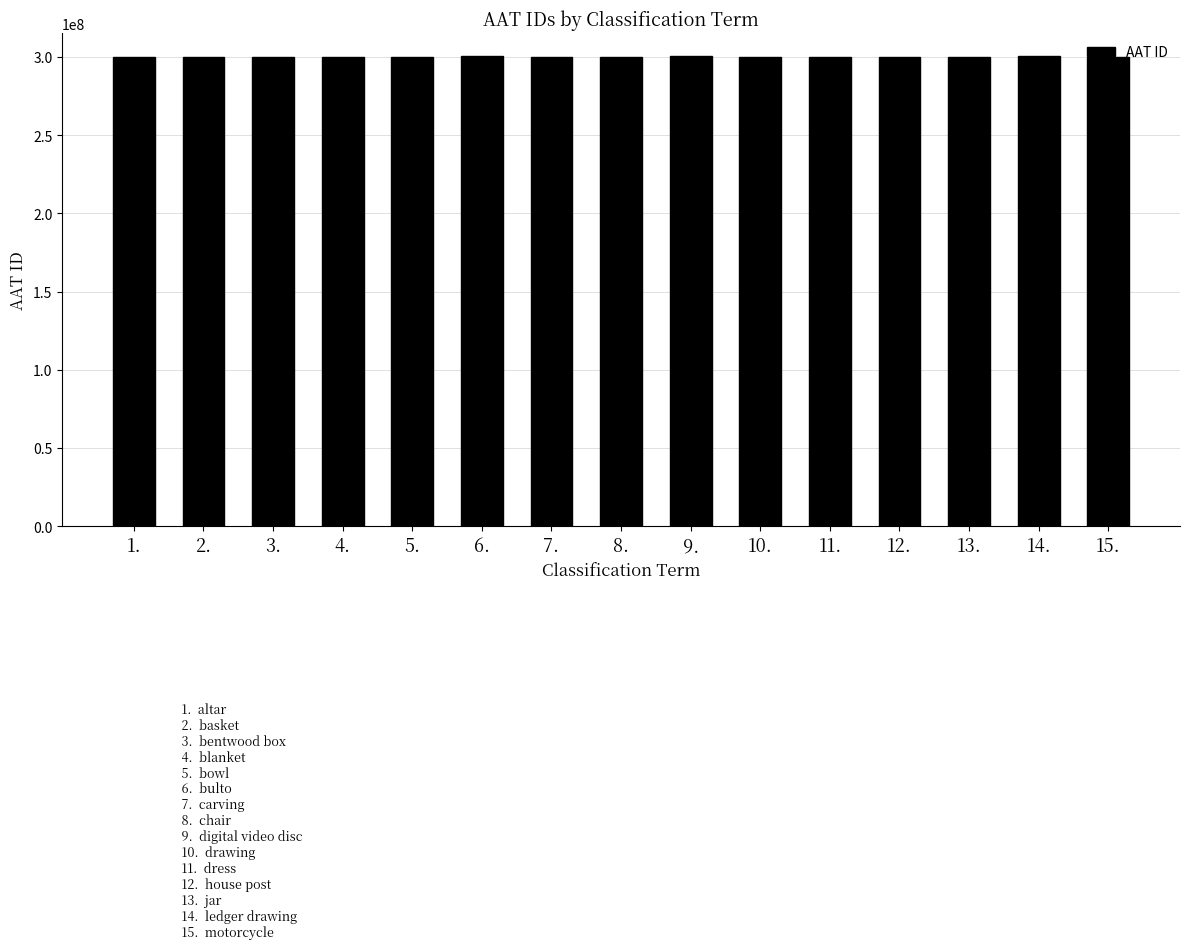

What is the ratio of the value at 9. to the value at 5.?

1.0